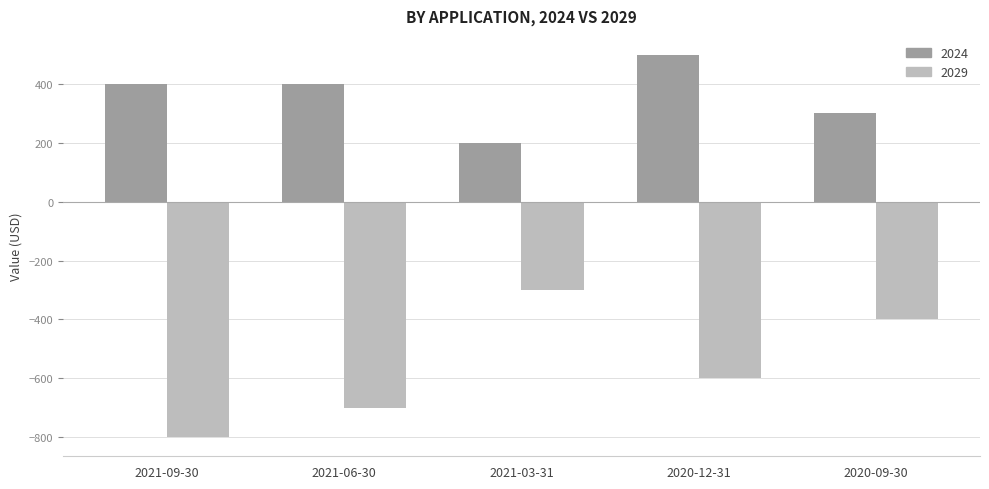

What is the difference between the highest and lowest values at 2020-09-30?

700